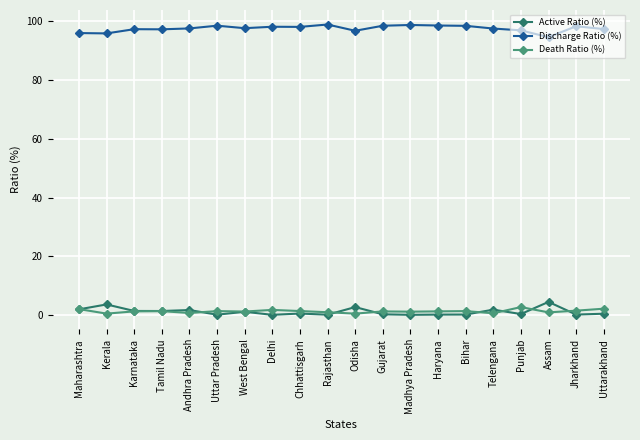

What is the label of the 13th point from the left?

Madhya Pradesh